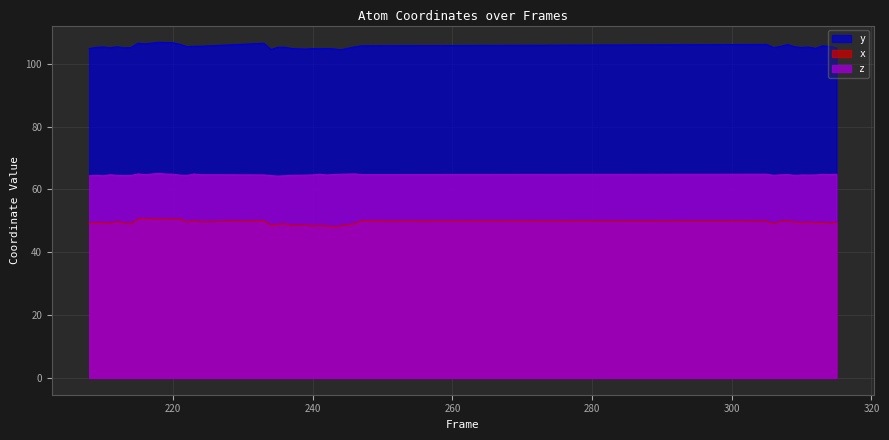

Reading right to left, transcribe all the data shown in this chart.

x: 49.6	49.1	49.6	49.4	49.6	49.4	49.7	49.9	49.9	49.0	49.9	50.1	49.1	48.4	48.2	48.4	48.5	48.4	48.6	48.5	49.1	48.9	48.7	50.1	49.7	50.1	49.6	50.6	50.5	50.6	50.6	50.8	50.6	49.0	49.3	49.8	49.3	49.4	49.5	49.4
y: 105.1	105.5	105.7	104.9	105.3	105.2	105.4	106.1	105.5	105.1	106.1	105.7	105.4	104.4	104.7	104.8	104.8	104.8	104.6	104.8	105.2	105.2	104.5	106.5	105.6	105.6	105.4	106.2	106.7	106.7	106.8	106.3	106.5	105.2	105.1	105.4	105.1	105.3	105.2	104.8
z: 64.8	64.7	64.8	64.6	64.6	64.6	64.5	64.7	64.6	64.5	64.8	64.7	64.9	64.8	64.7	64.6	64.8	64.6	64.6	64.5	64.3	64.2	64.4	64.6	64.7	64.9	64.4	64.5	64.9	64.9	65.1	64.7	64.9	64.5	64.4	64.5	64.7	64.3	64.5	64.3